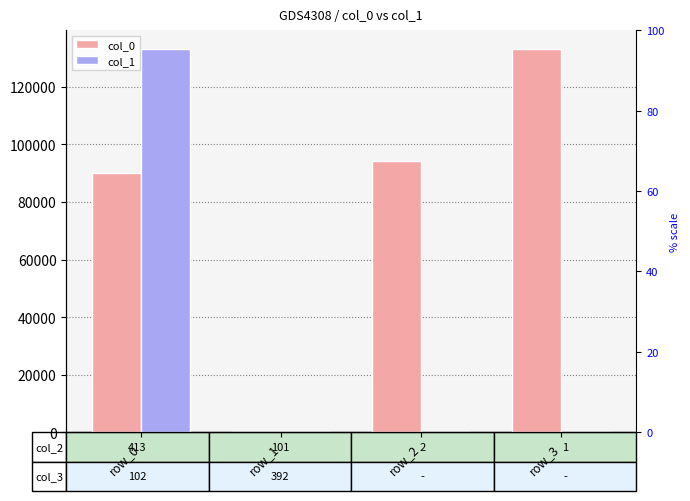

Reading right to left, what are all the values shown in this chart?

col_0: 133000.0	94038.0	143.0	90000.0
col_1: 16.9	16.9	125.0	133000.0